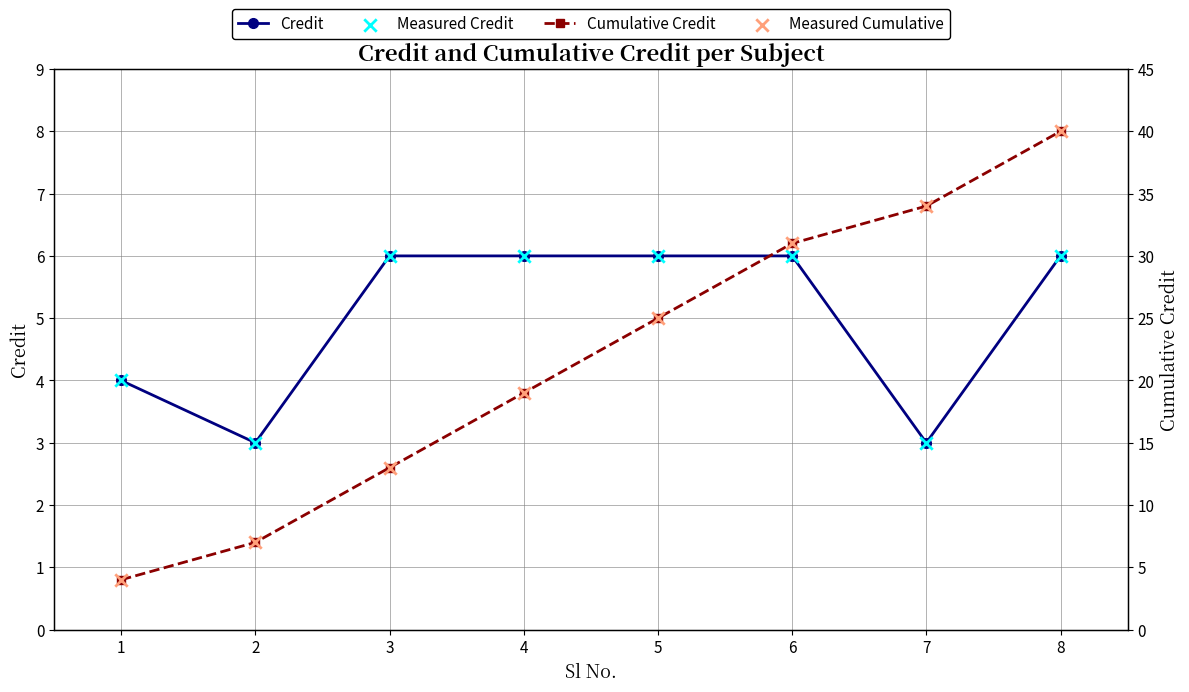

Which series contains the lowest Y value?

Credit